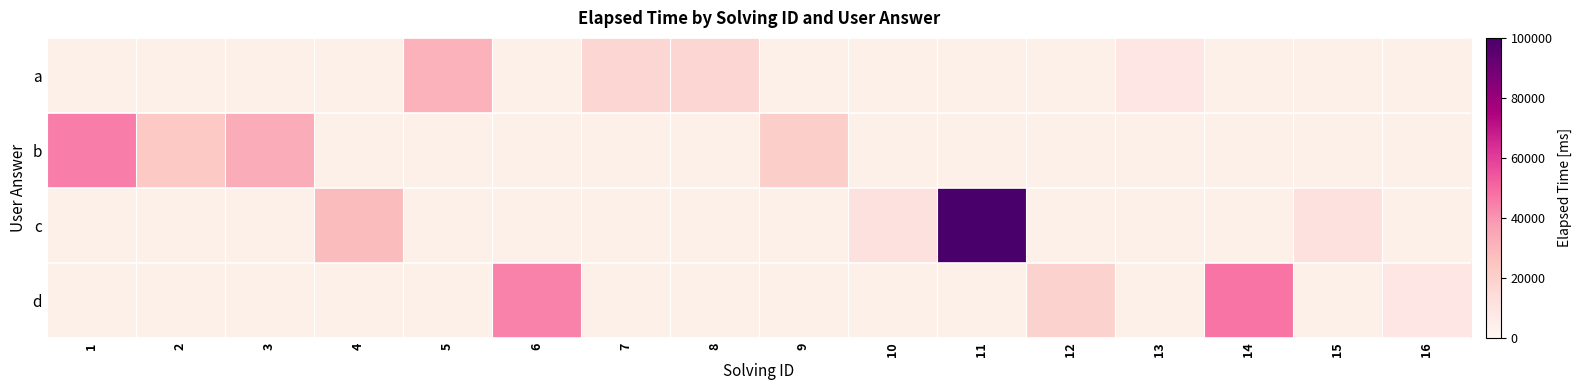

How many data points does each series have?

16